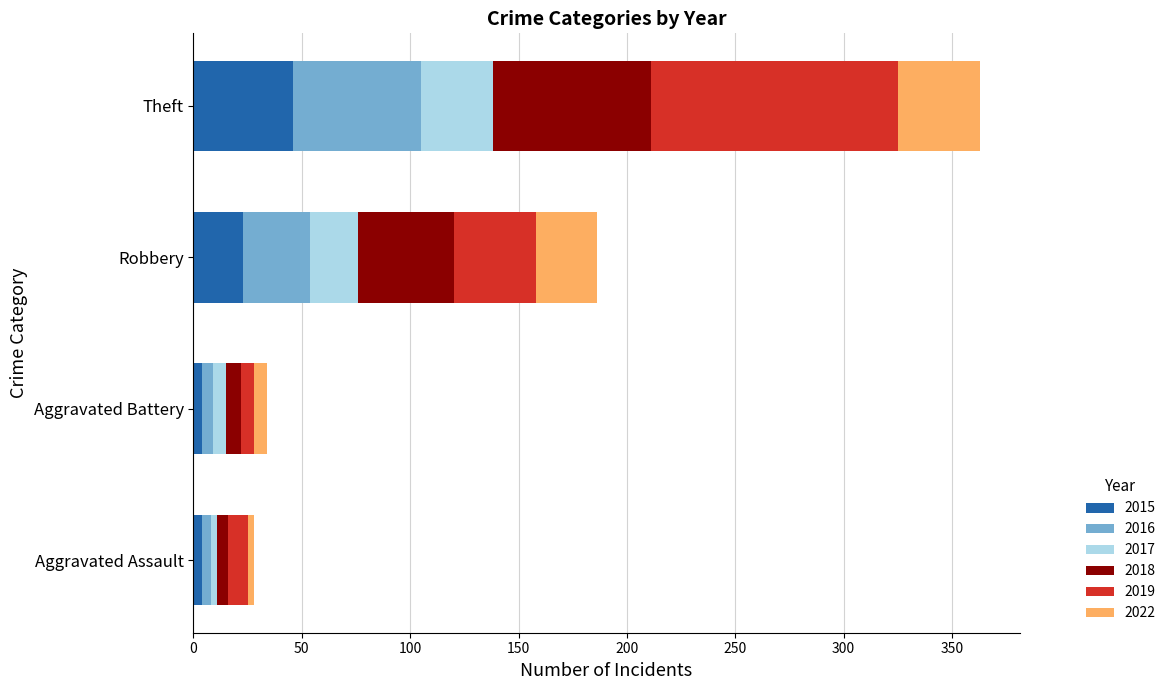

At which category is the sum across all series the highest?

Theft